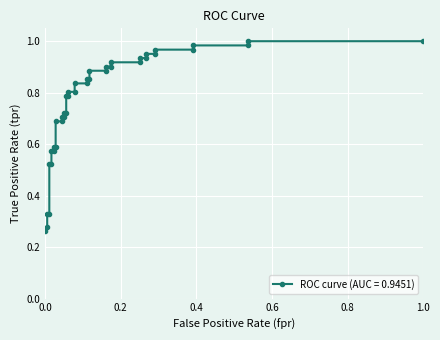

What is the minimum value shown in the chart?

0.3